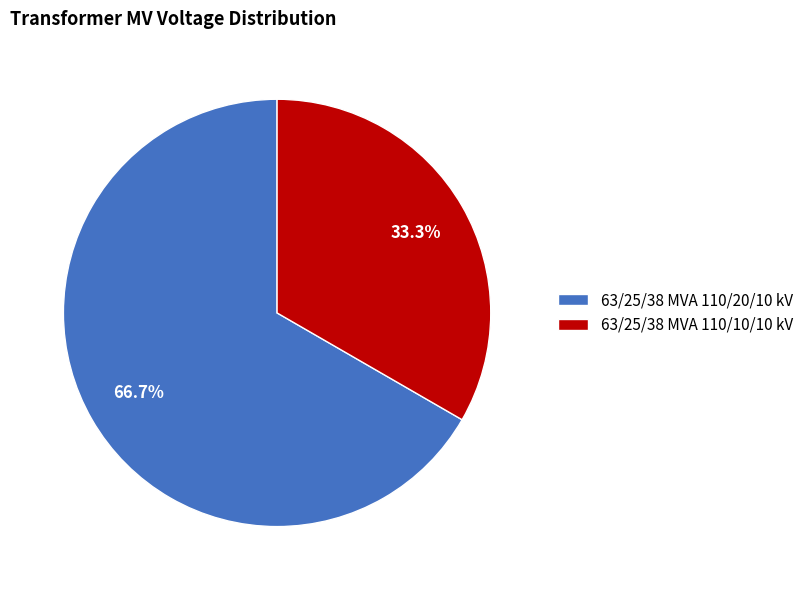

Rank the categories by value from highest to lowest.

63/25/38 MVA 110/20/10 kV, 63/25/38 MVA 110/10/10 kV